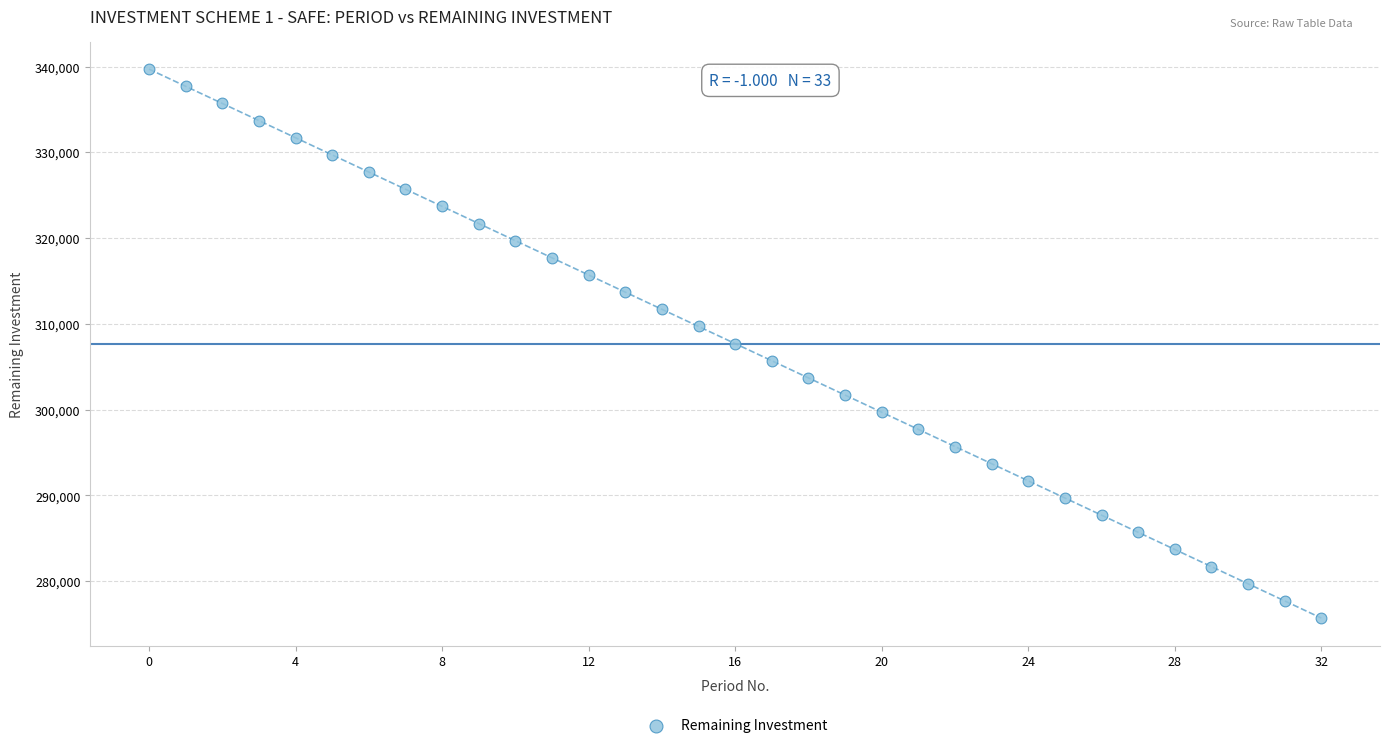

What is the range of Y values (max minus min)?

64000